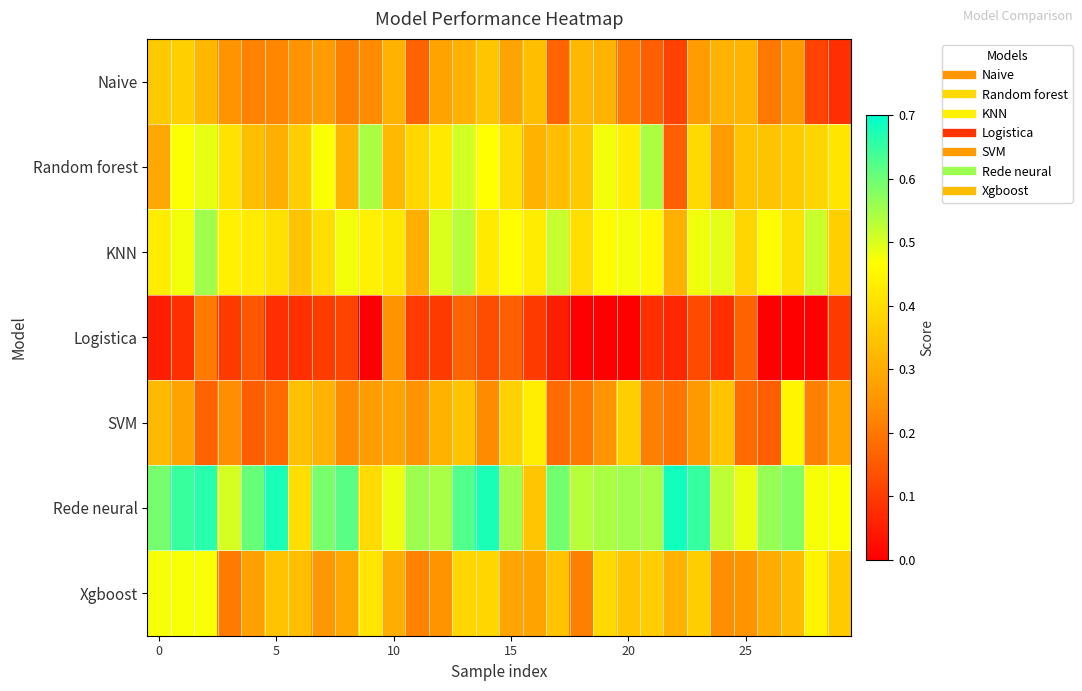

Reading left to right, extract all data points from this chart.

Naive: 0.4	0.4	0.3	0.2	0.2	0.2	0.2	0.3	0.2	0.2	0.3	0.2	0.3	0.3	0.4	0.3	0.3	0.2	0.3	0.3	0.2	0.2	0.1	0.3	0.3	0.3	0.2	0.3	0.1	0.1
Random forest: 0.3	0.5	0.5	0.4	0.3	0.3	0.4	0.5	0.3	0.5	0.3	0.4	0.4	0.5	0.5	0.4	0.3	0.3	0.4	0.5	0.4	0.5	0.2	0.4	0.3	0.3	0.3	0.4	0.4	0.4
KNN: 0.4	0.5	0.6	0.4	0.4	0.4	0.3	0.4	0.5	0.4	0.4	0.3	0.5	0.5	0.4	0.5	0.4	0.5	0.4	0.5	0.5	0.5	0.3	0.5	0.5	0.4	0.5	0.4	0.5	0.4
Logistica: 0.1	0.1	0.2	0.1	0.1	0.1	0.1	0.1	0.1	0.0	0.2	0.1	0.1	0.2	0.1	0.2	0.1	0.1	0.0	0.0	0.0	0.1	0.1	0.1	0.1	0.2	0.0	0.0	0.0	0.1
SVM: 0.3	0.3	0.2	0.2	0.2	0.2	0.3	0.3	0.2	0.3	0.3	0.2	0.3	0.3	0.2	0.4	0.4	0.2	0.2	0.2	0.4	0.2	0.2	0.3	0.3	0.2	0.2	0.4	0.2	0.3
Rede neural: 0.6	0.6	0.7	0.5	0.6	0.7	0.4	0.6	0.6	0.4	0.5	0.6	0.5	0.6	0.7	0.6	0.4	0.6	0.5	0.5	0.6	0.5	0.7	0.6	0.5	0.5	0.6	0.6	0.5	0.5
Xgboost: 0.5	0.5	0.5	0.2	0.3	0.3	0.3	0.3	0.3	0.4	0.3	0.2	0.2	0.4	0.4	0.3	0.3	0.3	0.2	0.4	0.4	0.4	0.3	0.4	0.2	0.2	0.3	0.3	0.4	0.4